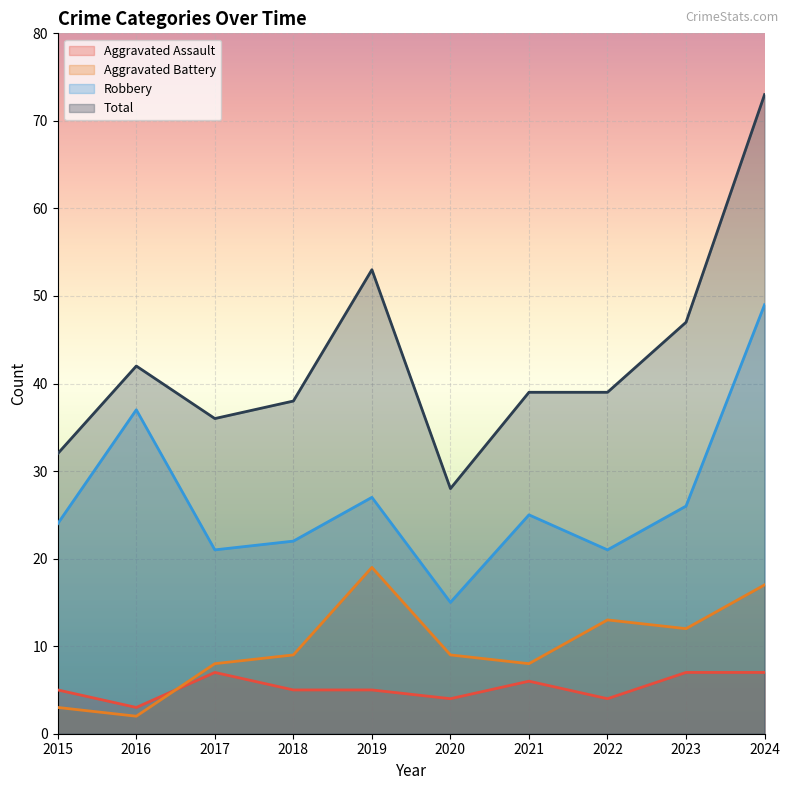

Between 2021 and 2022, which series saw the biggest shift?

Aggravated Battery